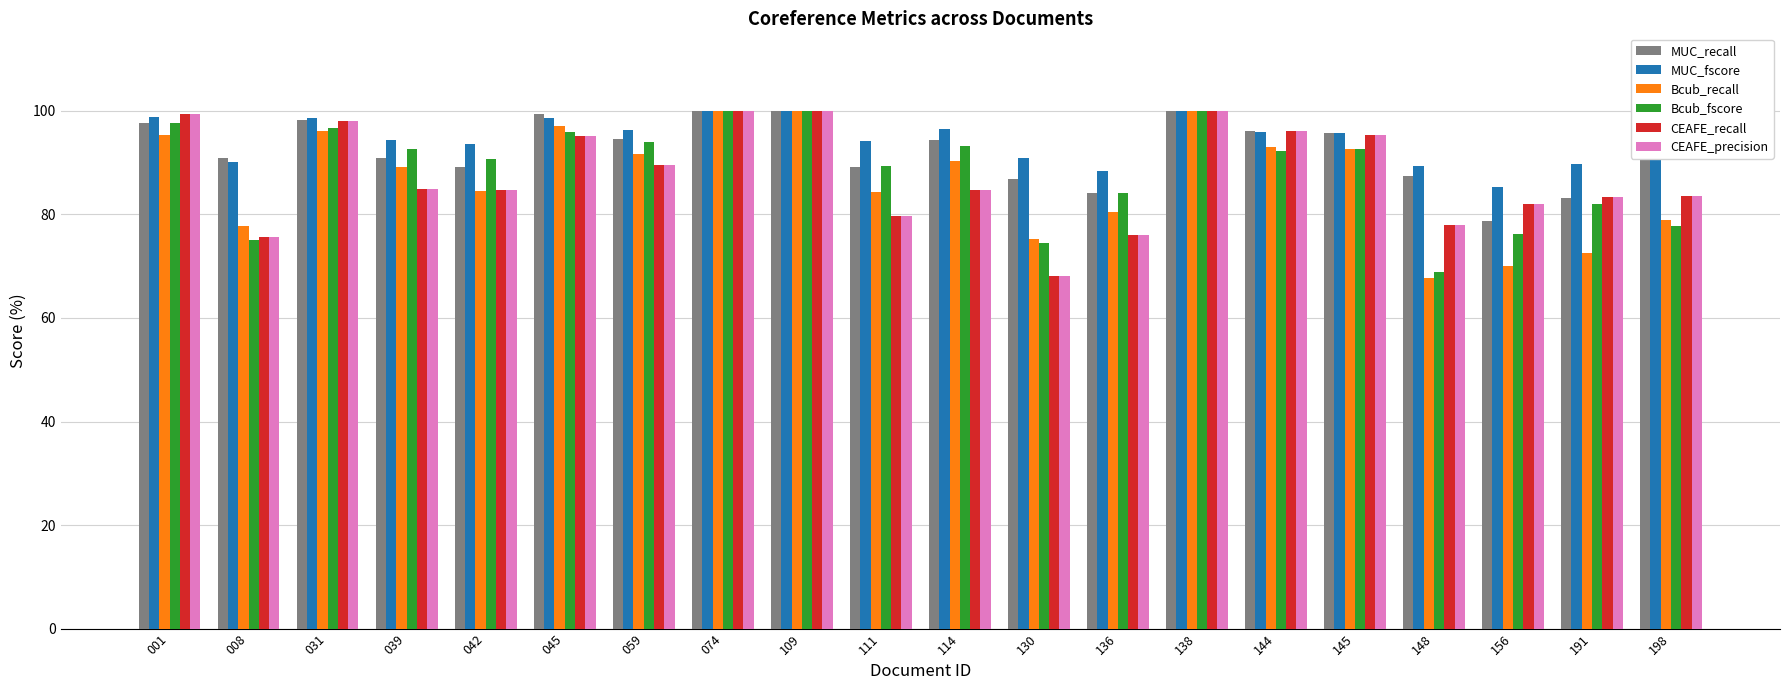

How many distinct data groups are displayed?

6